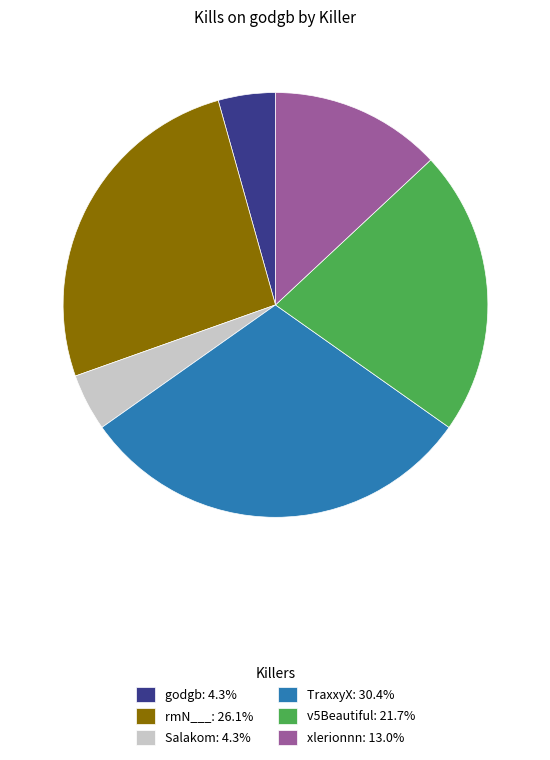

Is there any slice that represents more than half of the pie?

No